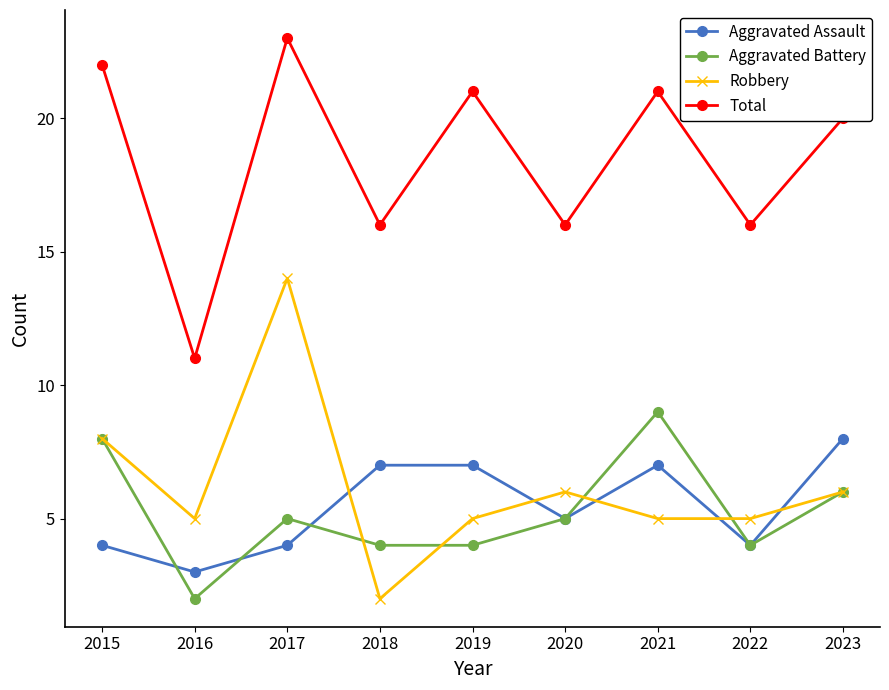

Between 2017 and 2021, which series saw the biggest shift?

Robbery